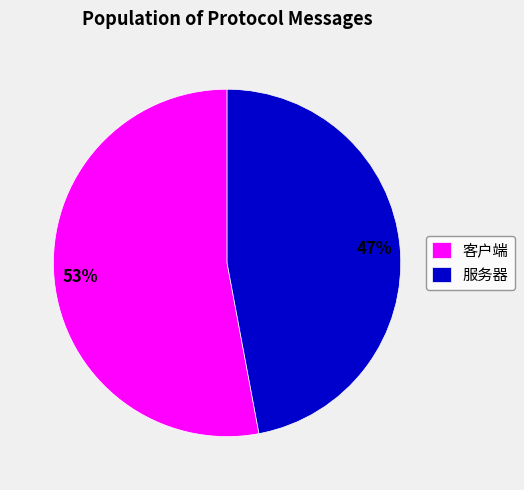

Which category has the biggest portion of the pie?

客户端